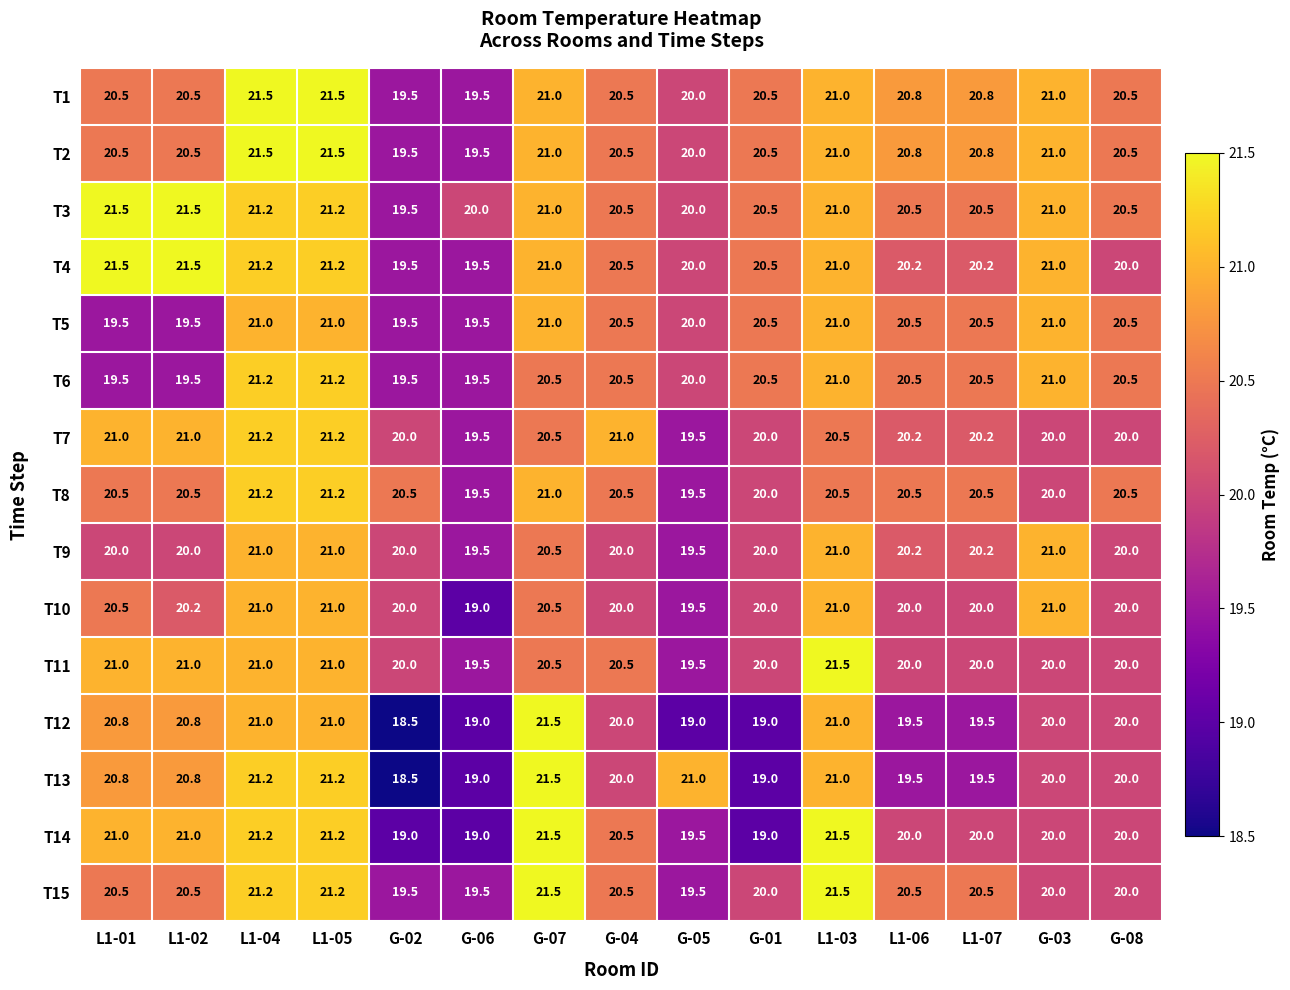

At how many categories does at least one series exceed 19?

15